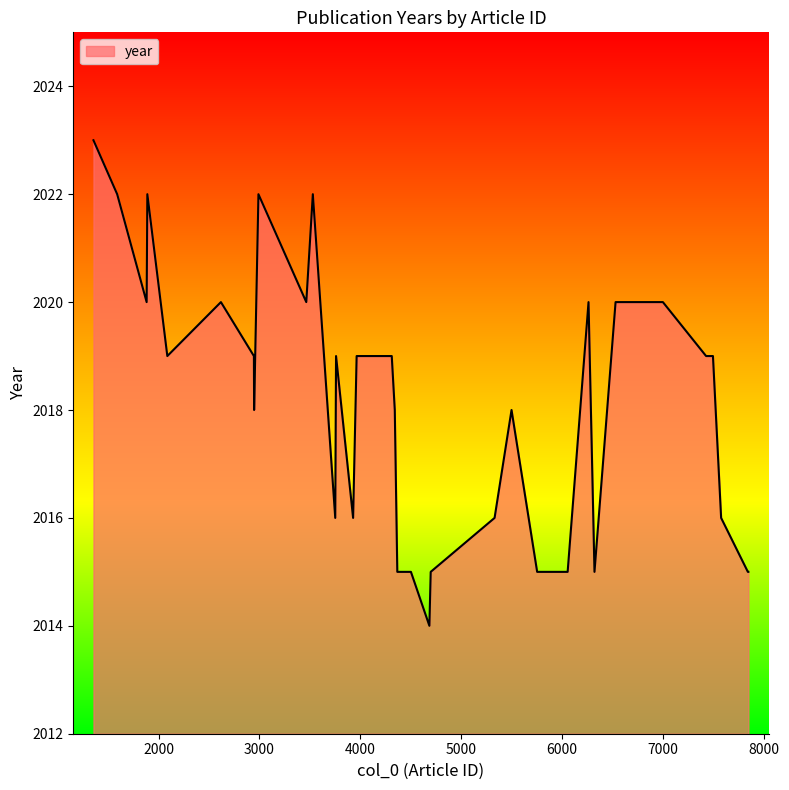

What is the difference between the maximum and minimum values?

9